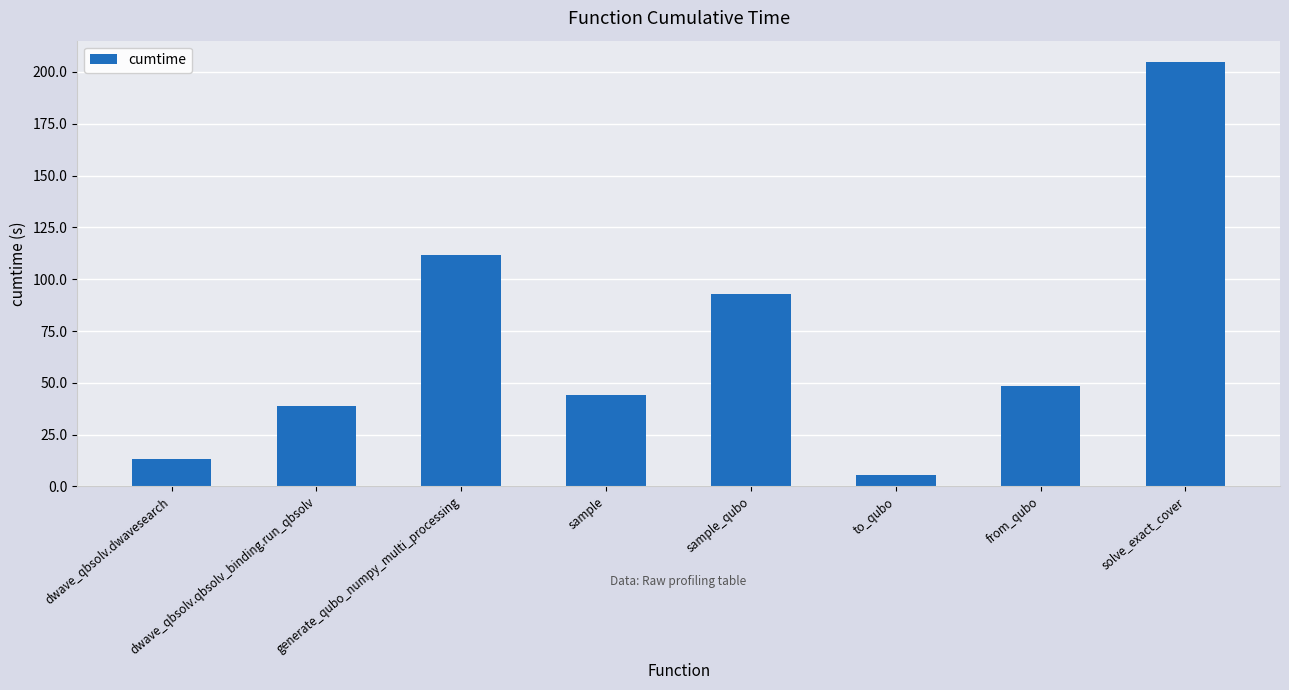

Rank the categories by value from highest to lowest.

solve_exact_cover, generate_qubo_numpy_multi_processing, sample_qubo, from_qubo, sample, dwave_qbsolv.qbsolv_binding.run_qbsolv, dwave_qbsolv.dwavesearch, to_qubo